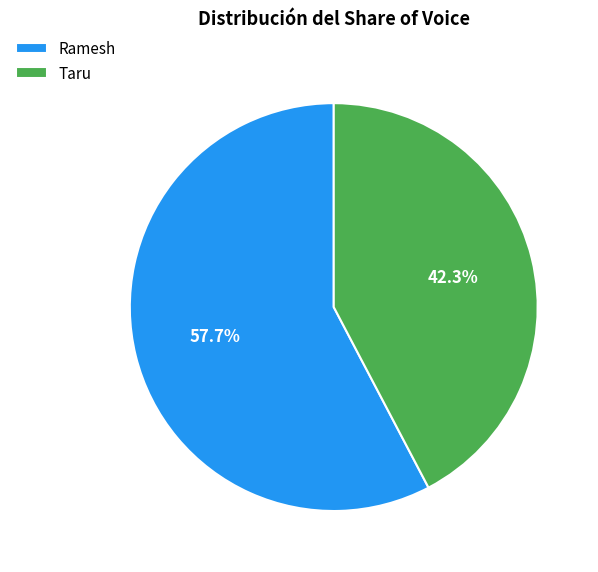

Which has a higher value, Ramesh or Taru?

Ramesh